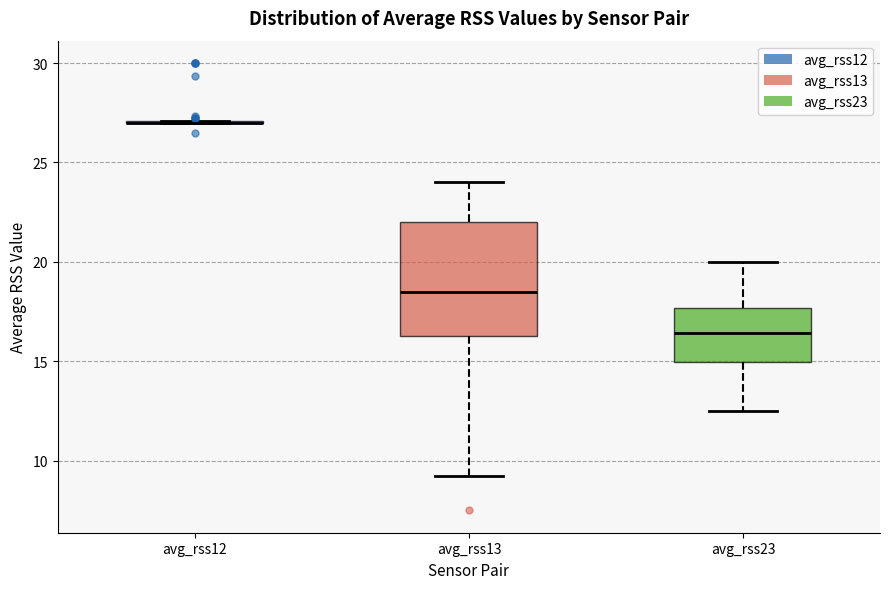

Which box is the tallest, from its lower edge to its upper edge?

avg_rss13